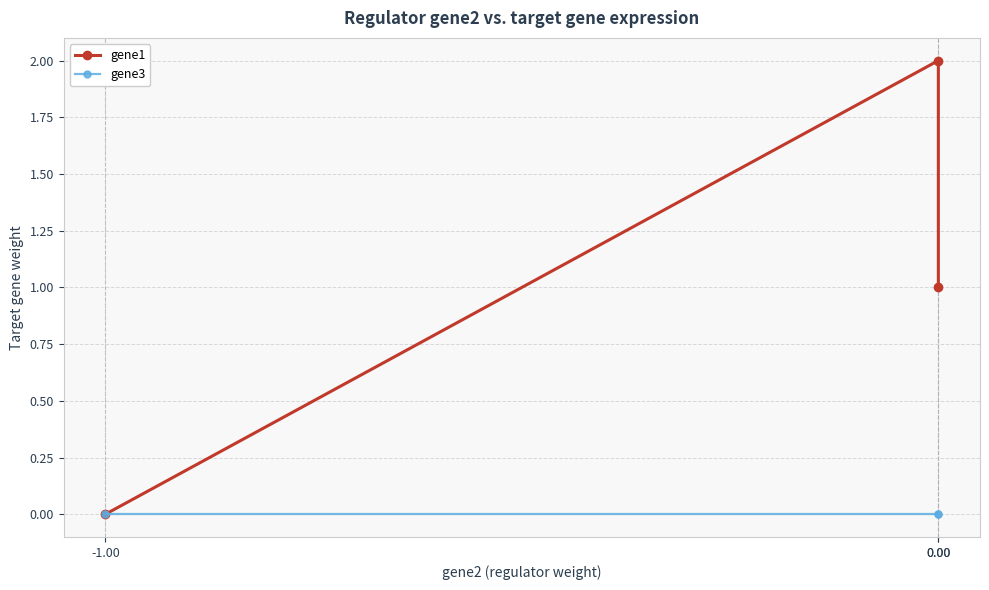

What is the value of the gene1 point at the 2nd from the left?

2.0